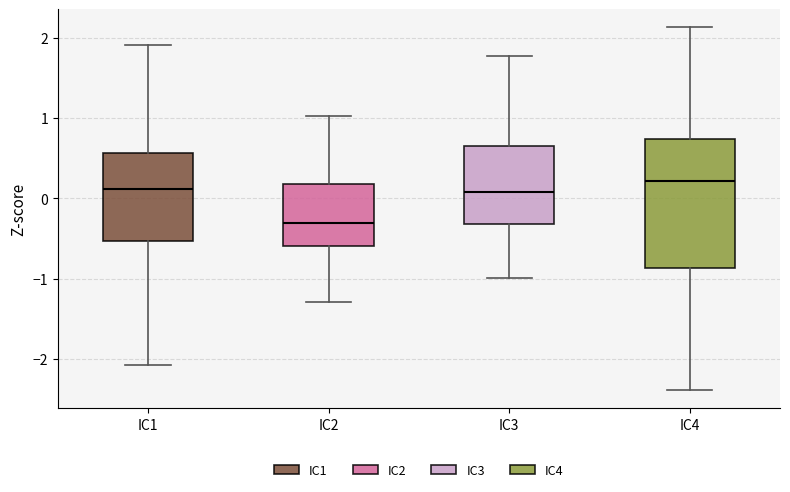

Which box has the lowest median line?

IC2